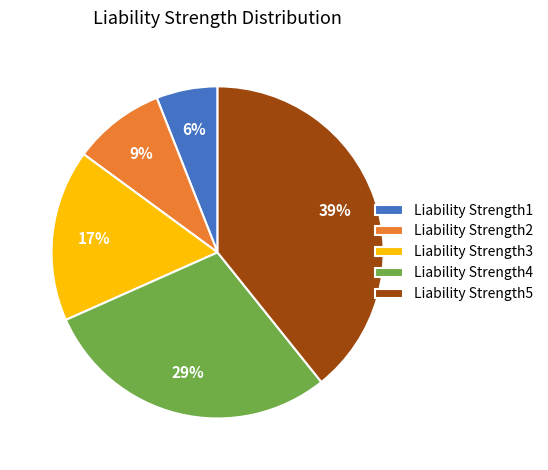

Rank the categories by value from lowest to highest.

Liability Strength1, Liability Strength2, Liability Strength3, Liability Strength4, Liability Strength5